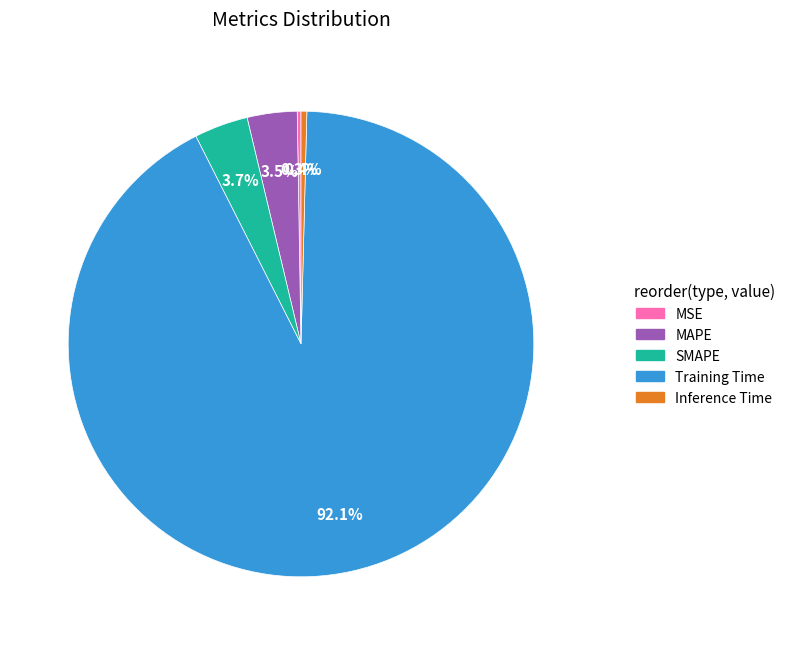

The Inference Time slice represents 12% of the pie. True or false?

False